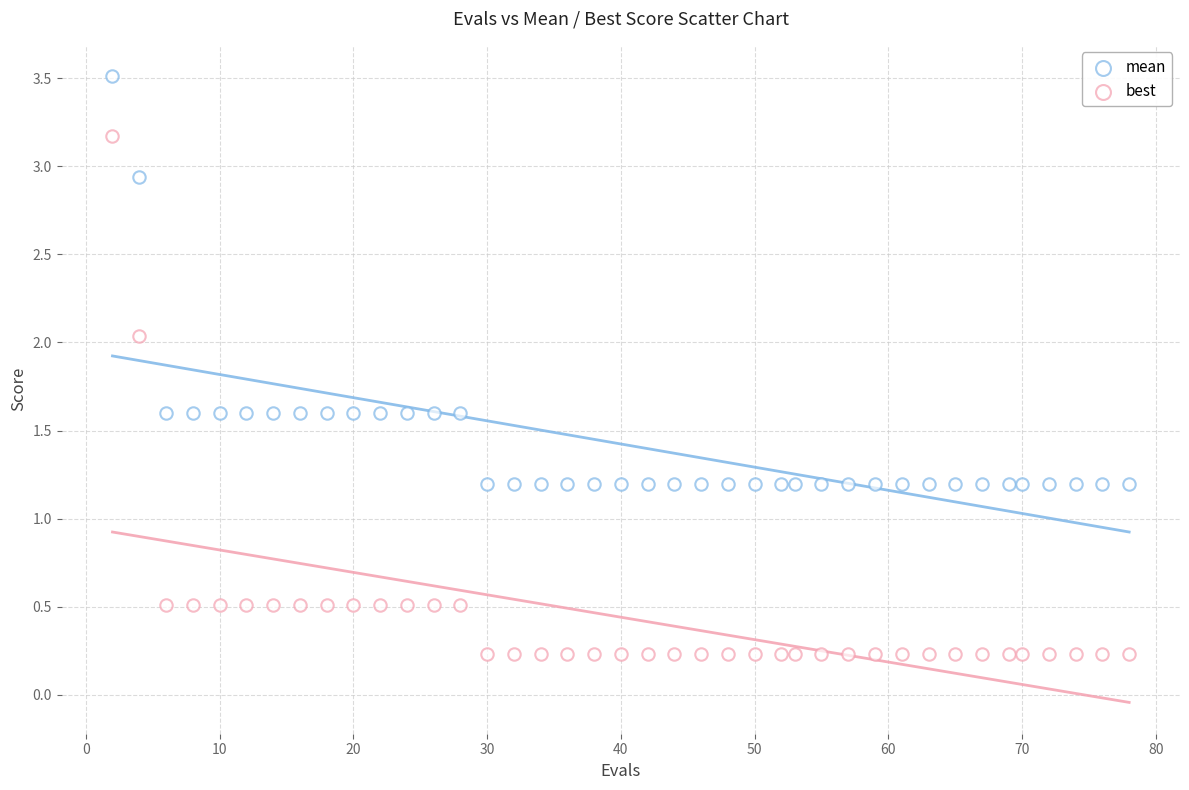

How many points are shown in the scatter plot?

80